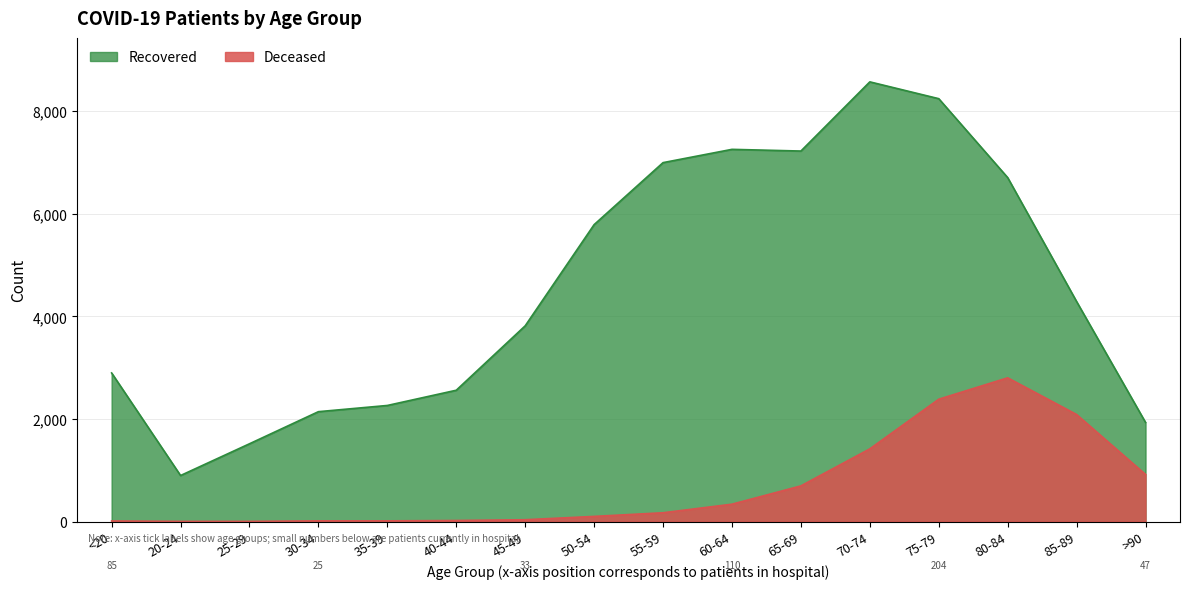

At <20, list the series in order from largest to smallest.

Recovered, Deceased